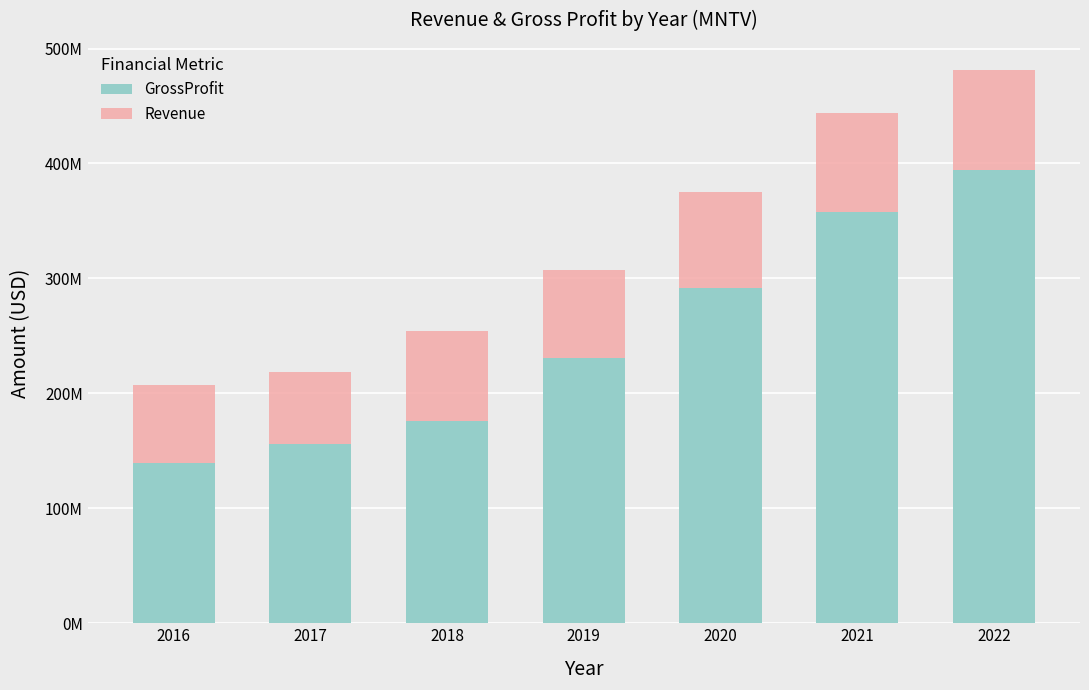

Is it true that Revenue equals 313175871 at 2022?

False